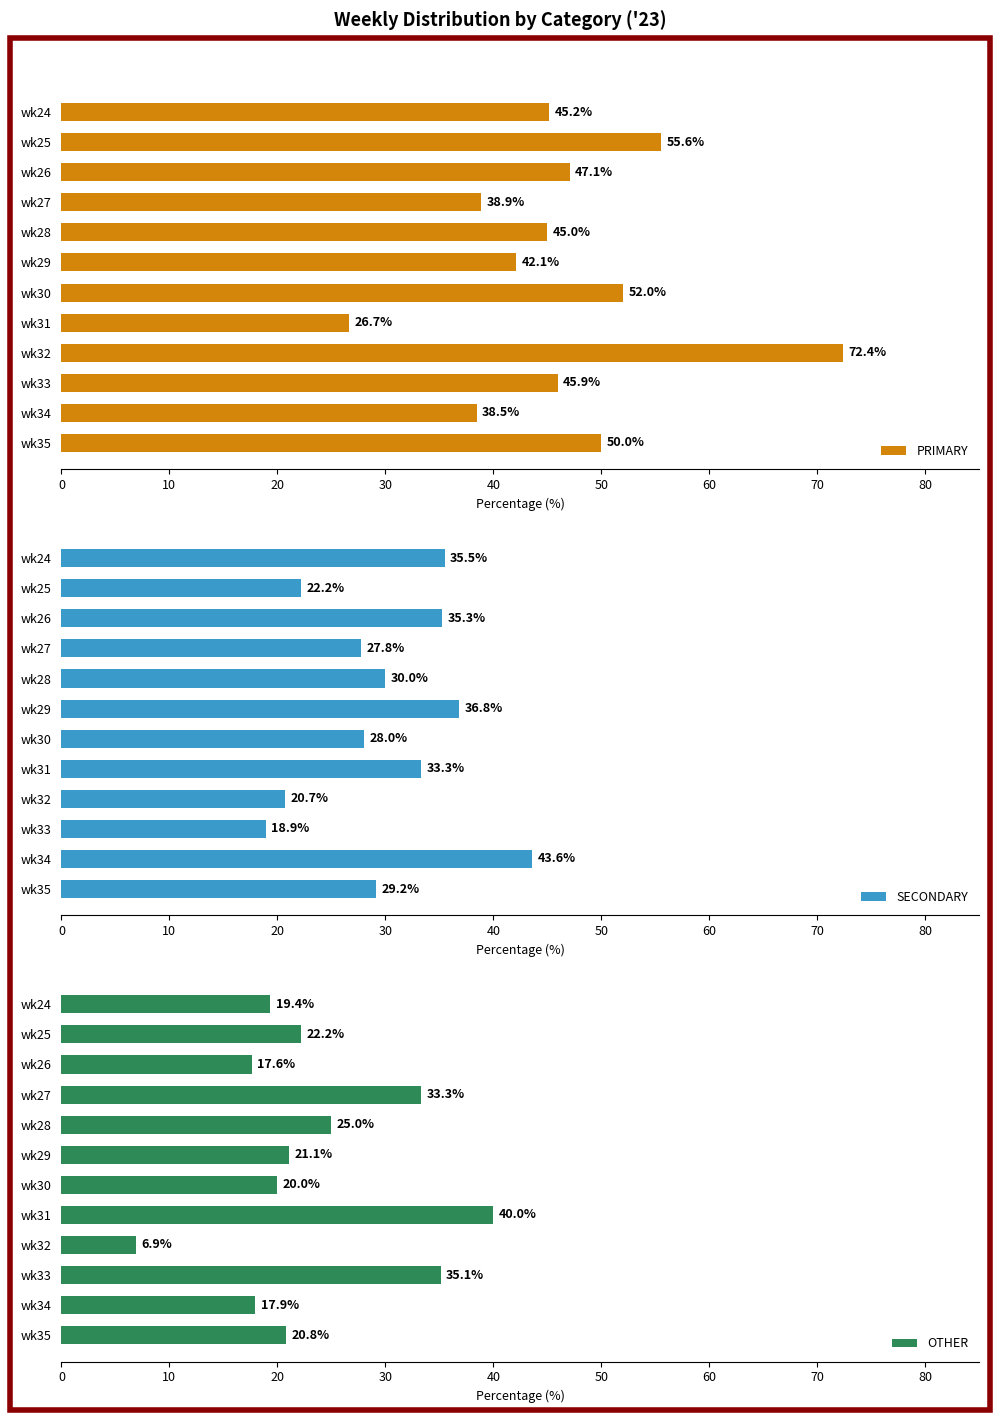

What is the maximum value for PRIMARY?

72.4